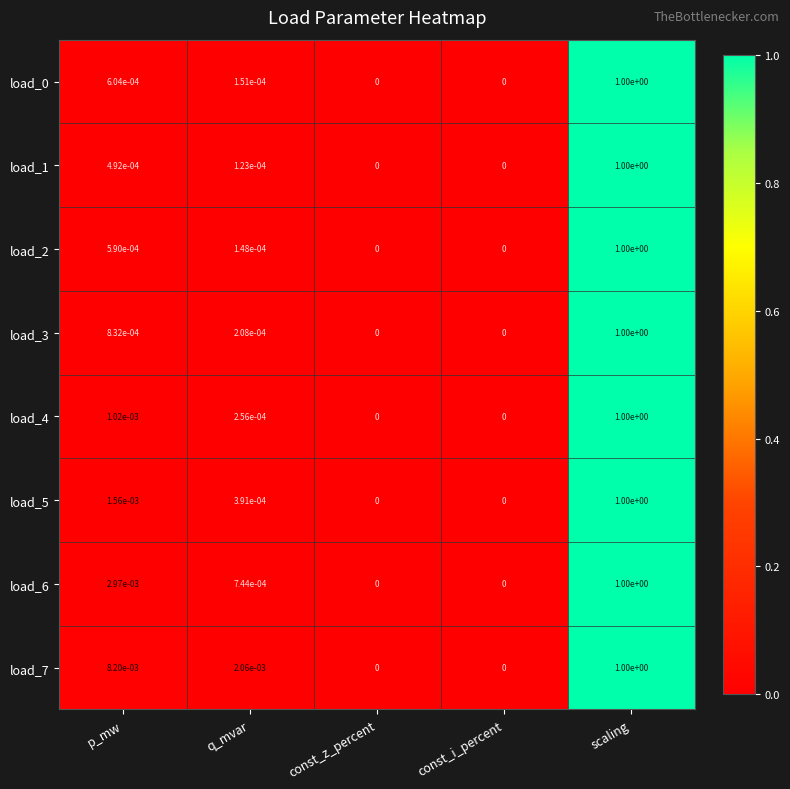

At which category is the sum across all series the highest?

scaling